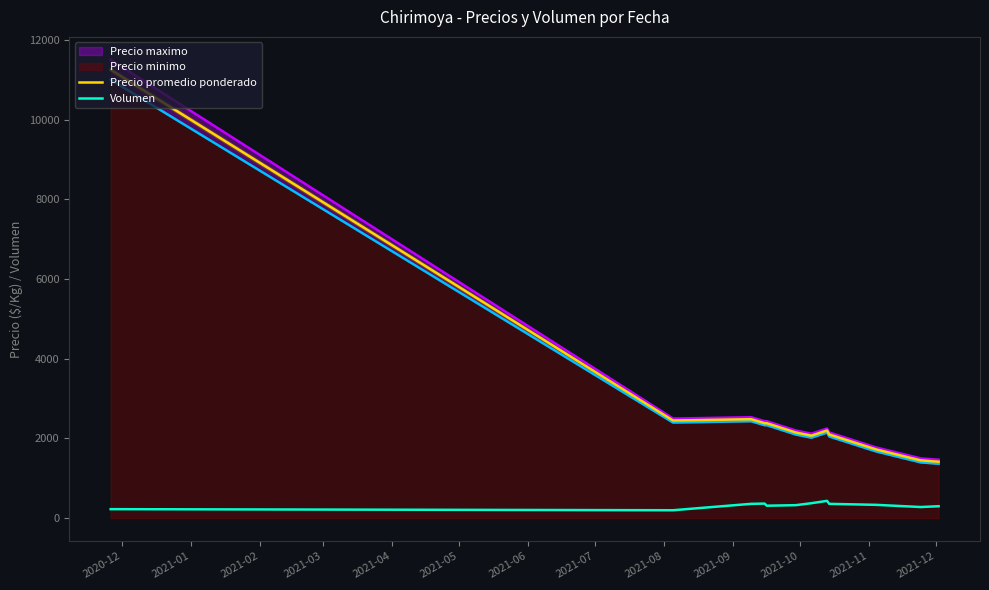

True or false: Volumen and Precio promedio ponderado cross at least once.

False